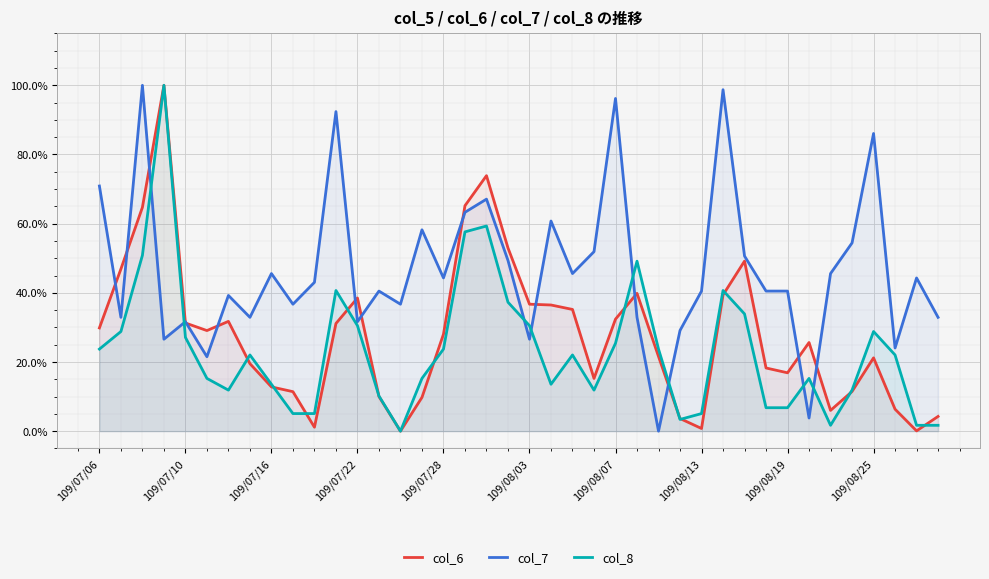

Which series has the largest total across all categories?

col_7